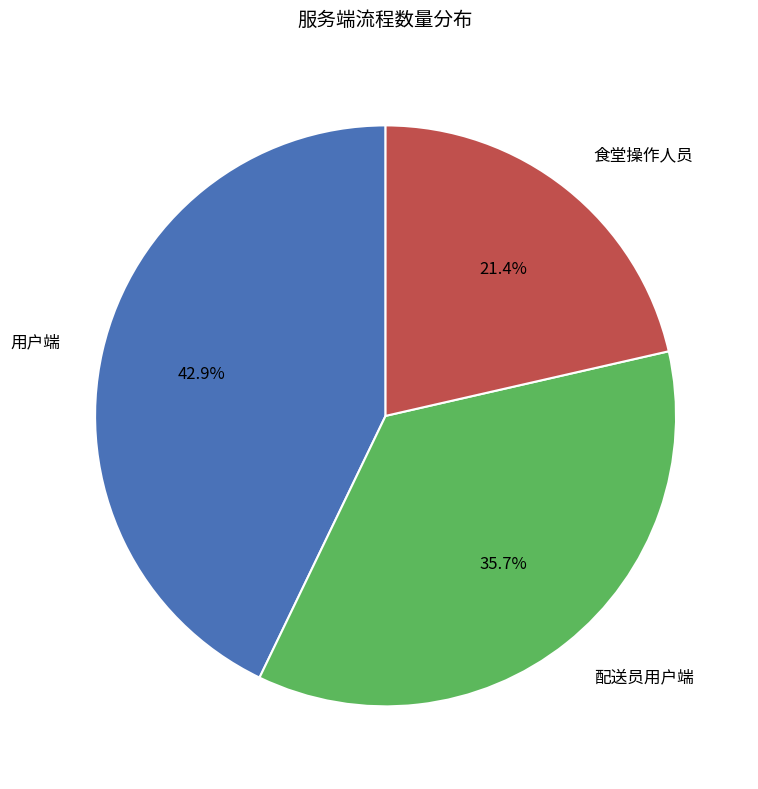

How many segments does this pie chart have?

3